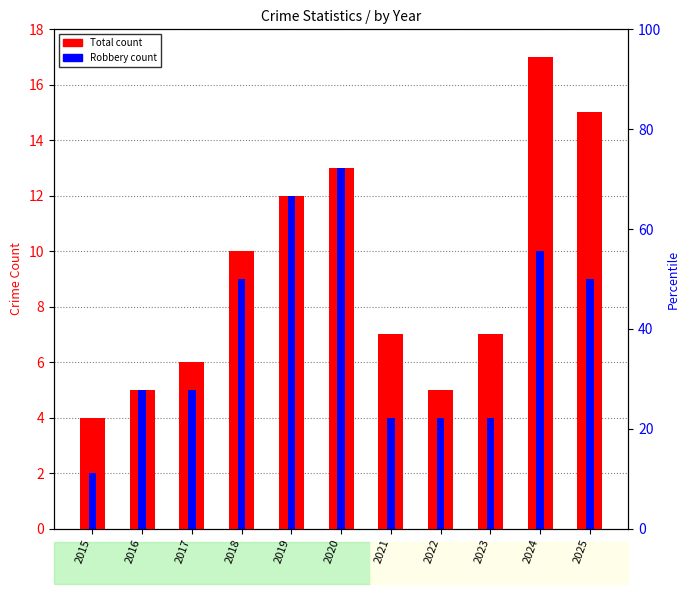

Which series has the widest spread of values?

Total